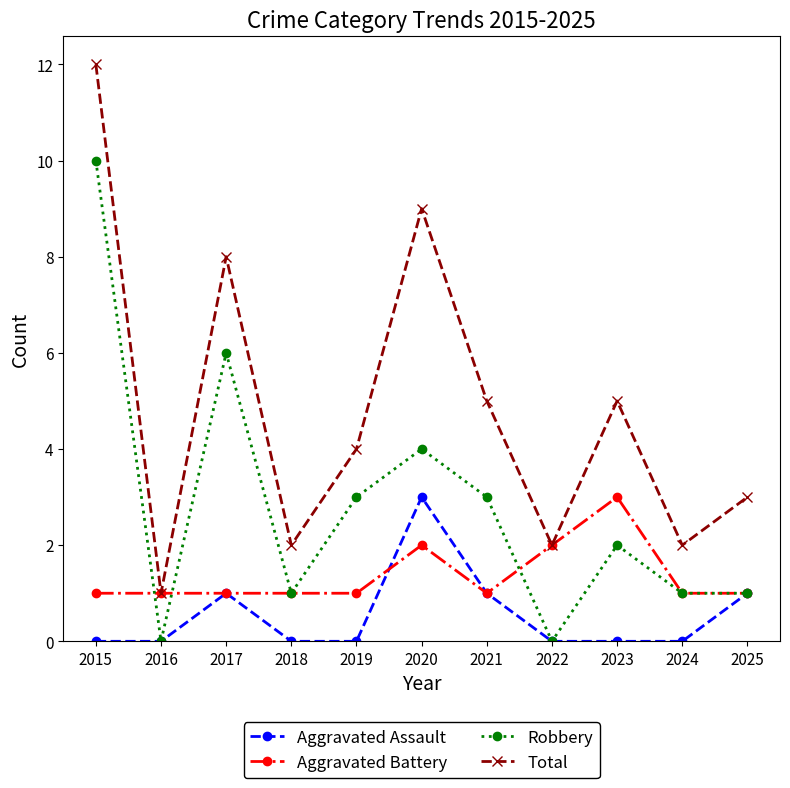

What is the average value of the Total series?

5